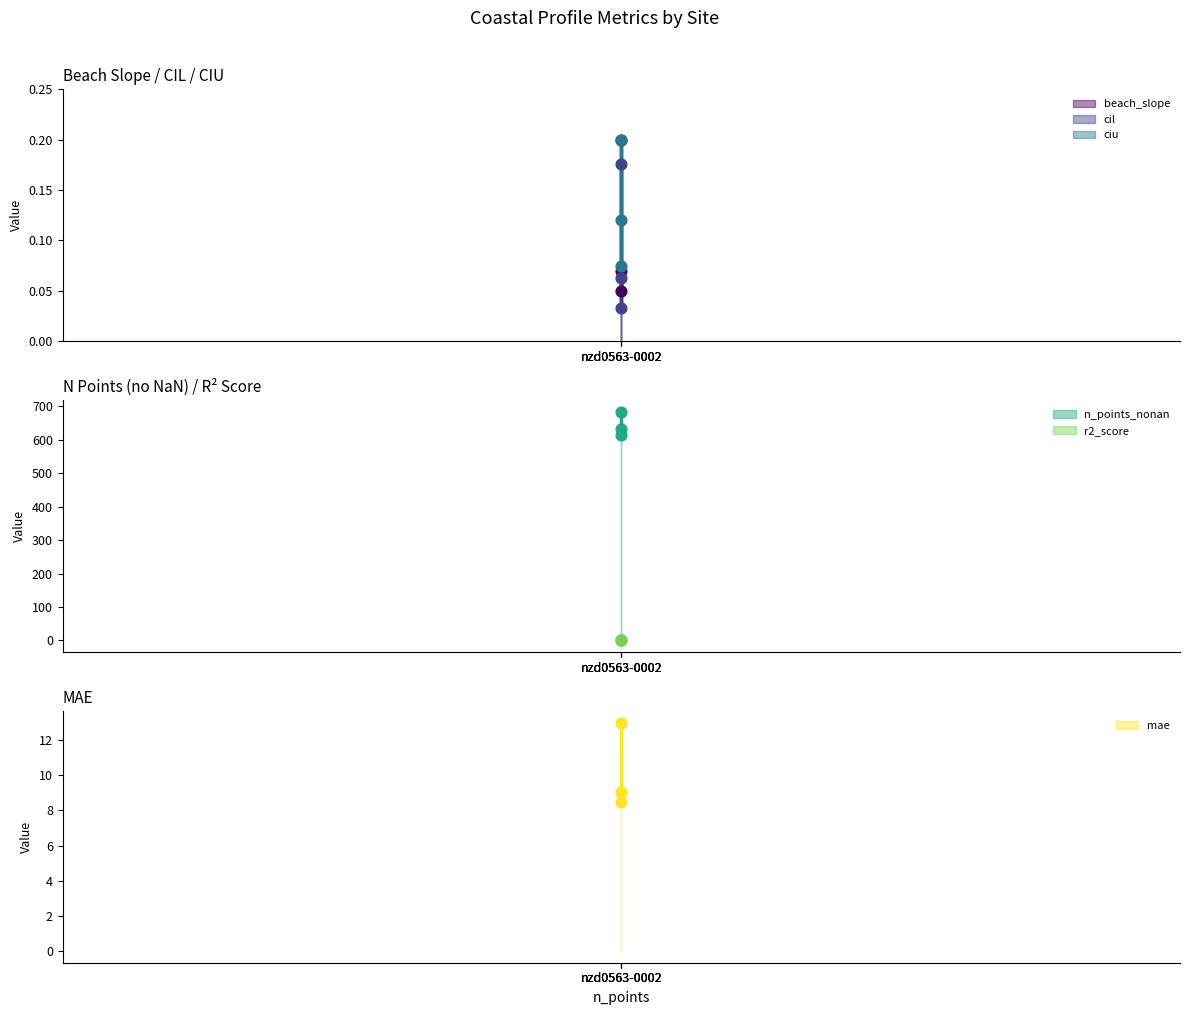

Which series reaches the maximum Y coordinate?

n_points_nonan